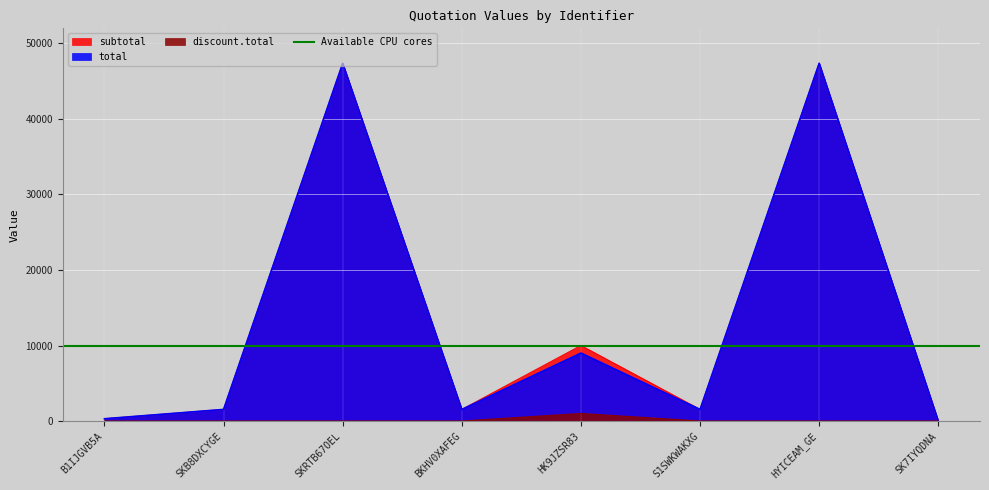

At which label does total first exceed 1535?

SKRTB67OEL